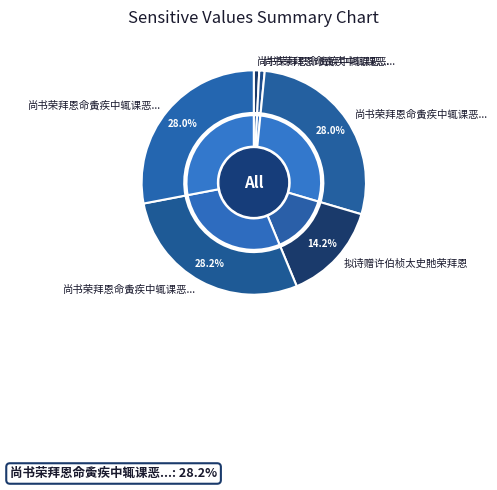

Is it true that 尚书荣拜恩命夤疾中辄课恶诗·东郊迎入紫泥封 is 11% of the pie?

False